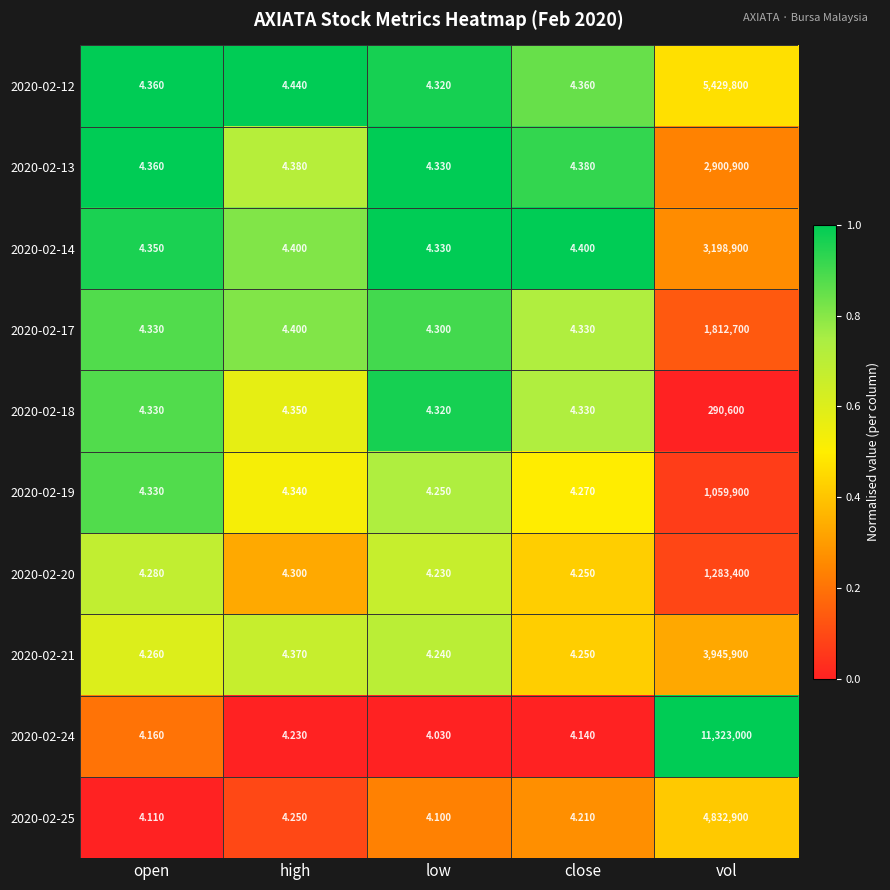

Rank the series at vol from highest to lowest value.

2020-02-24, 2020-02-12, 2020-02-25, 2020-02-21, 2020-02-14, 2020-02-13, 2020-02-17, 2020-02-20, 2020-02-19, 2020-02-18